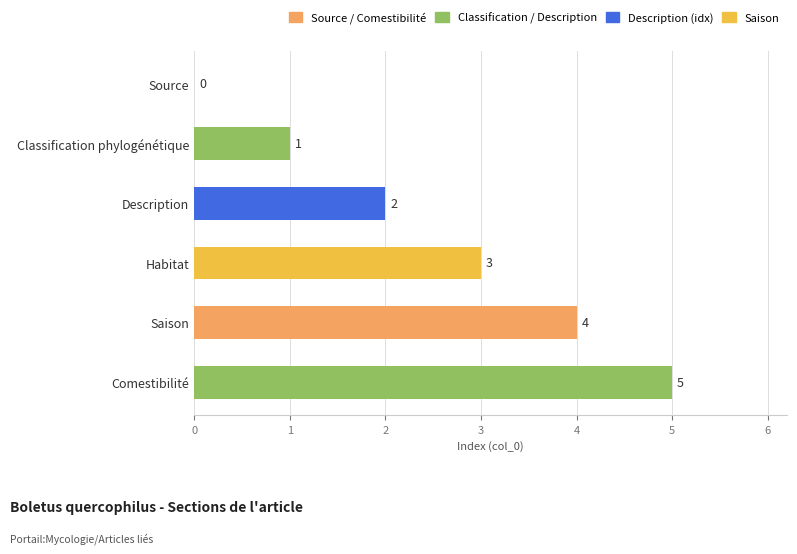

What is the sum of all values?

15